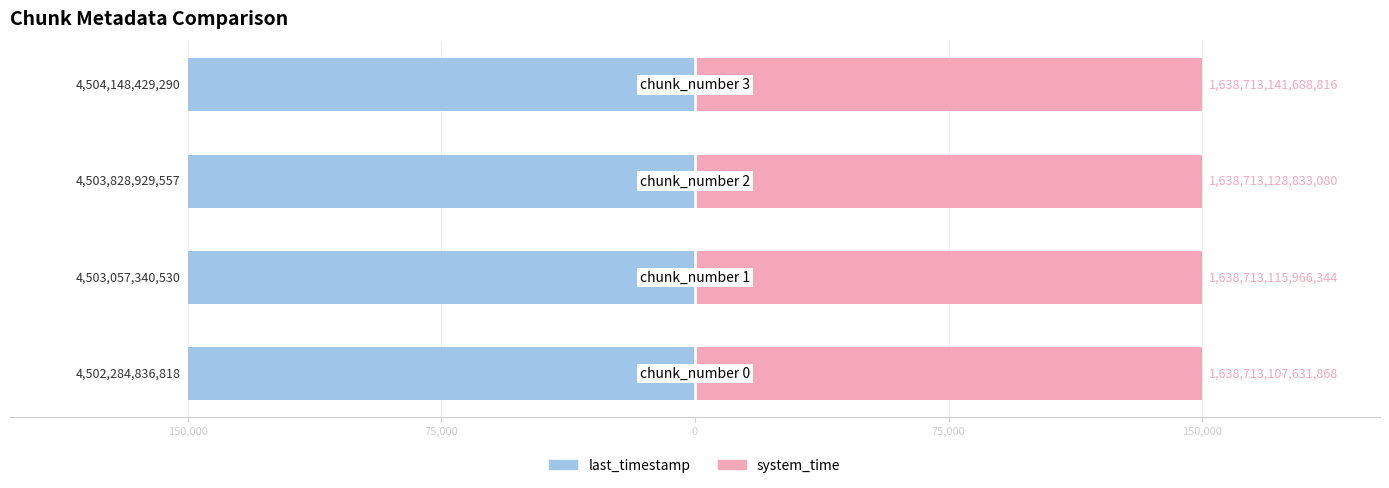

At how many categories does at least one series exceed -105520?

4